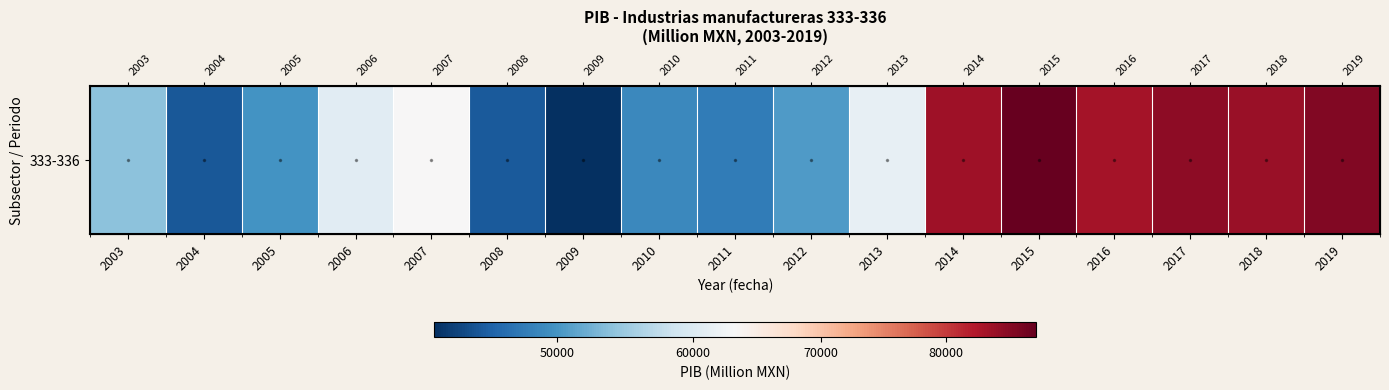

Where does the data first go above 60603?

2006